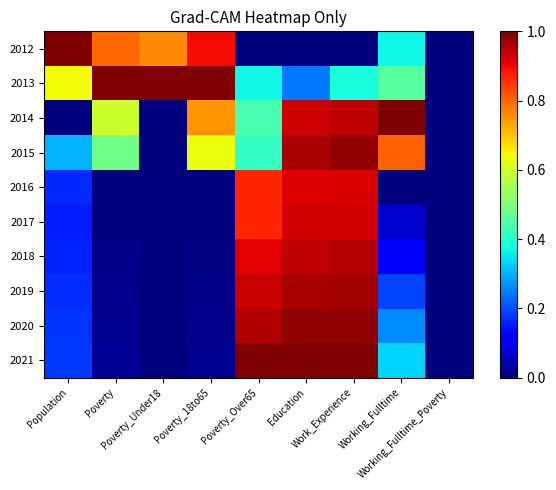

List the series in order of their peak value, highest first.

2012, 2013, 2014, 2021, 2015, 2020, 2019, 2018, 2017, 2016